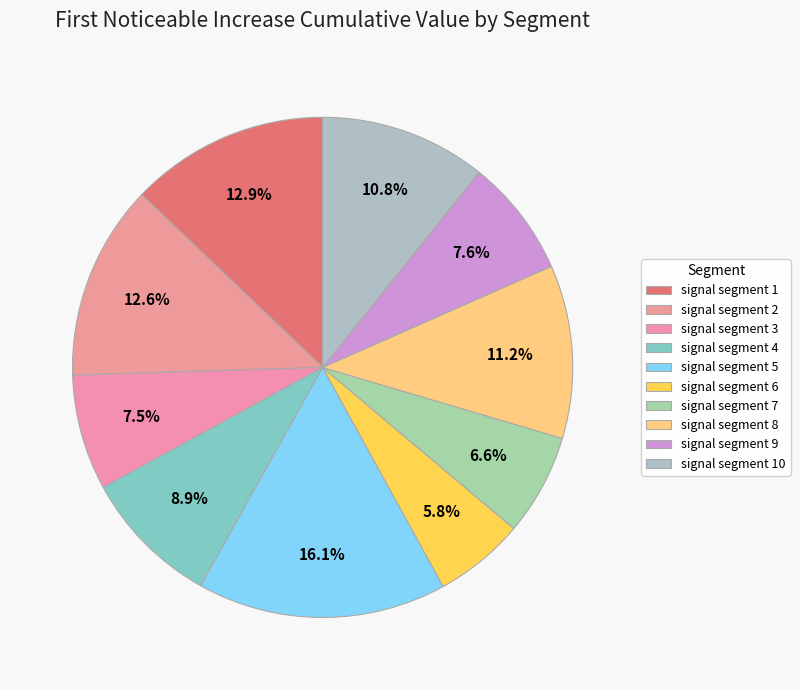

How many slices are in this pie chart?

10